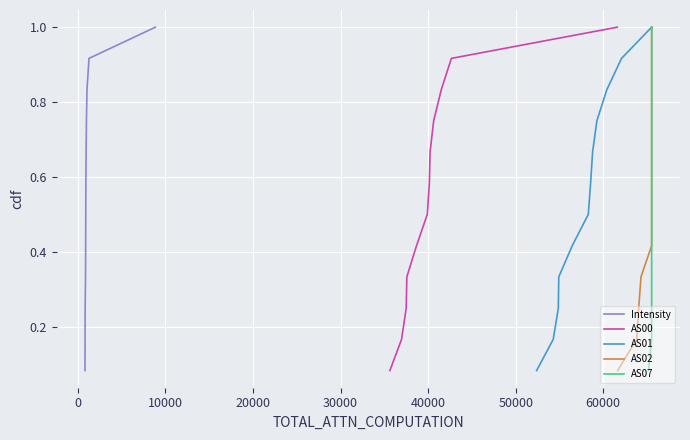

True or false: AS02 and AS01 intersect in this chart.

False